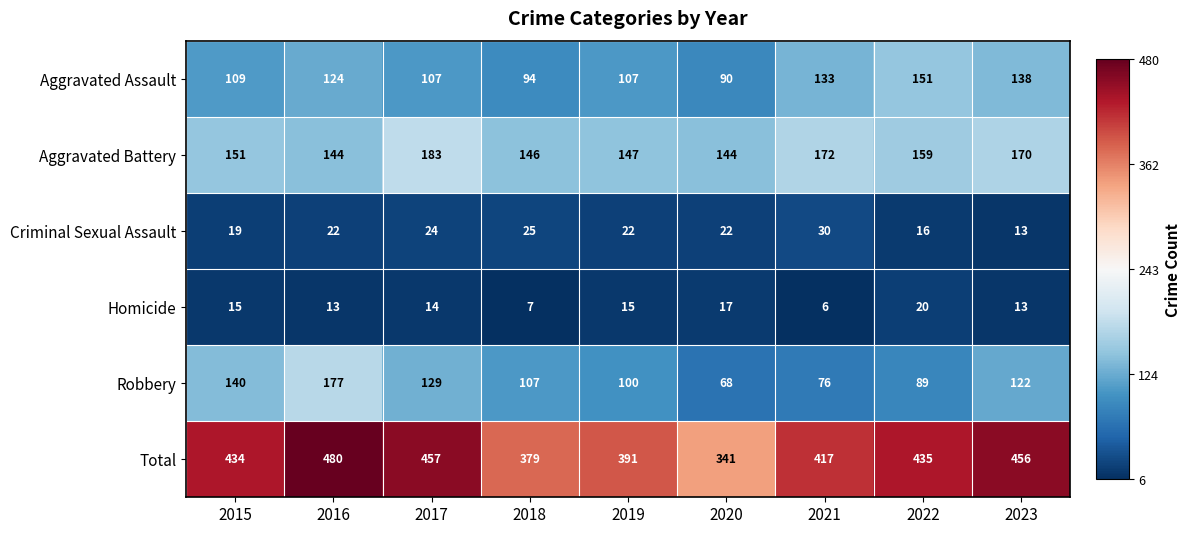

The Robbery series shows 200 at 2017. True or false?

False